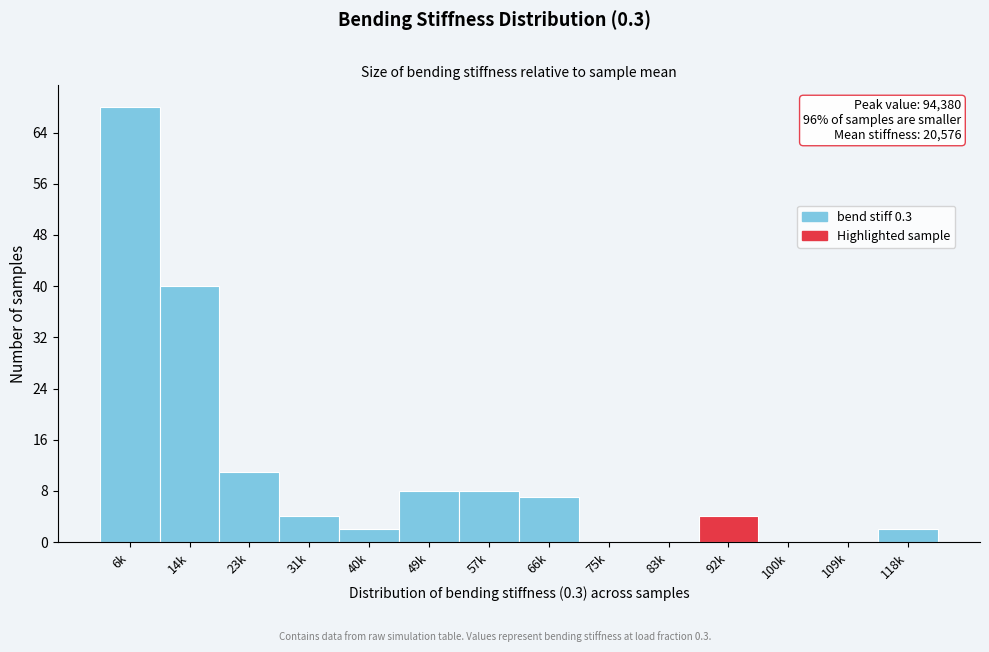

Reading right to left, transcribe all the data shown in this chart.

118k=2	109k=0	100k=0	92k=4	83k=0	75k=0	66k=7	57k=8	49k=8	40k=2	31k=4	23k=11	14k=40	6k=68